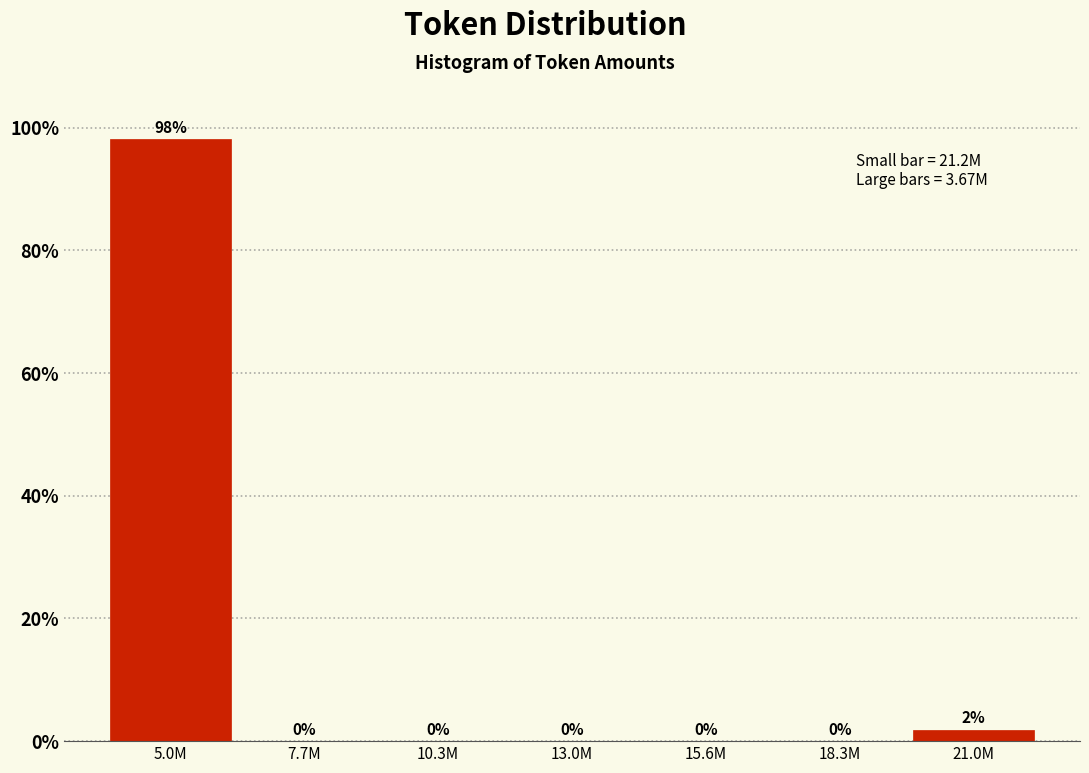

True or false: the data shows 0.0 at 18.3M.

True